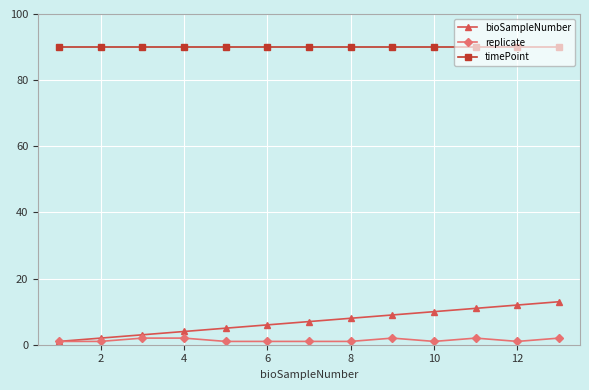

What is the average value of the bioSampleNumber series?

7